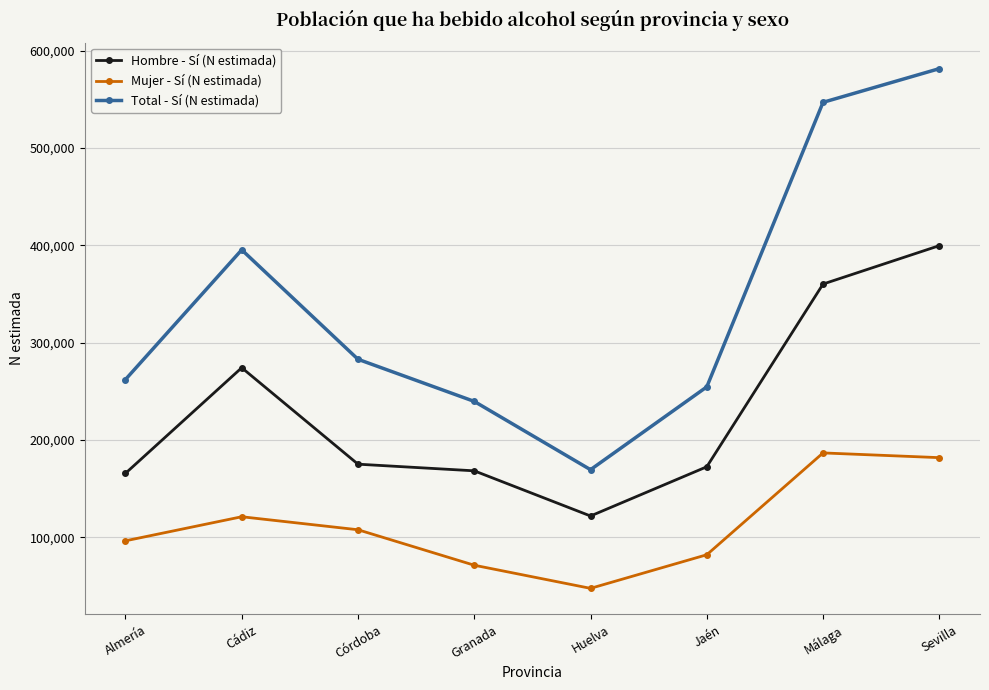

Which series has the largest range (max minus min)?

Total - Sí (N estimada)